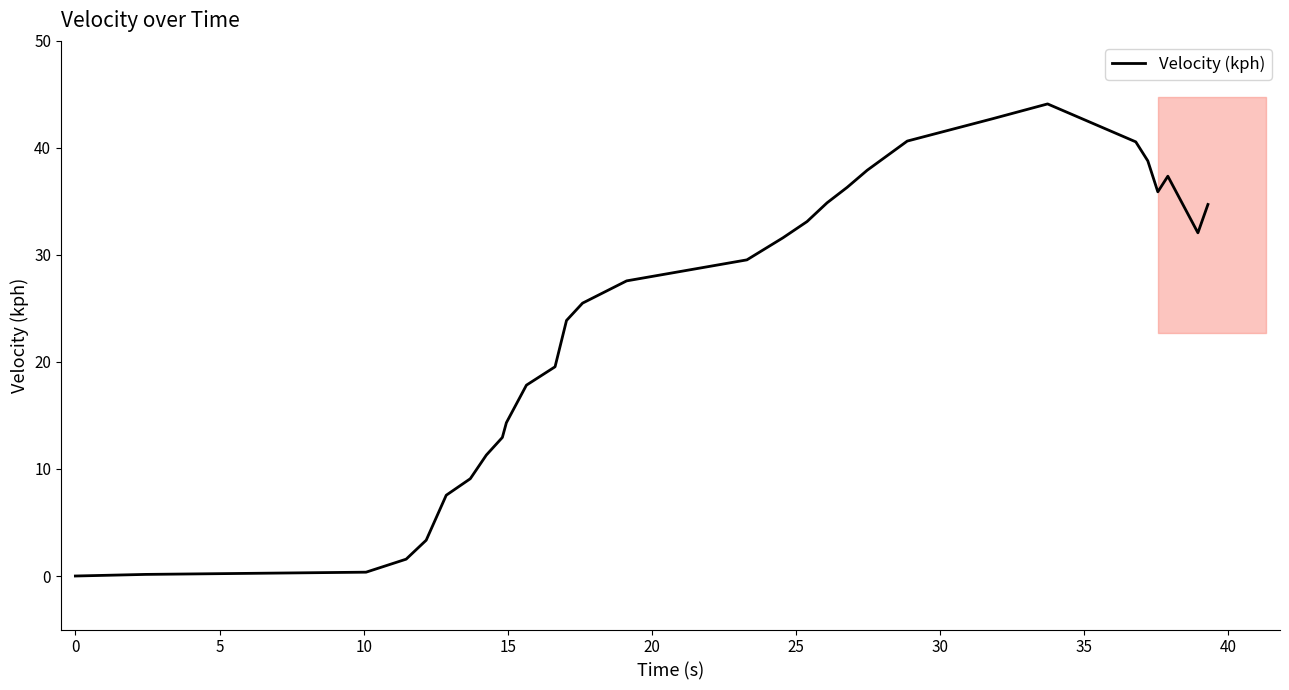

Count the number of values greater than 29.

15